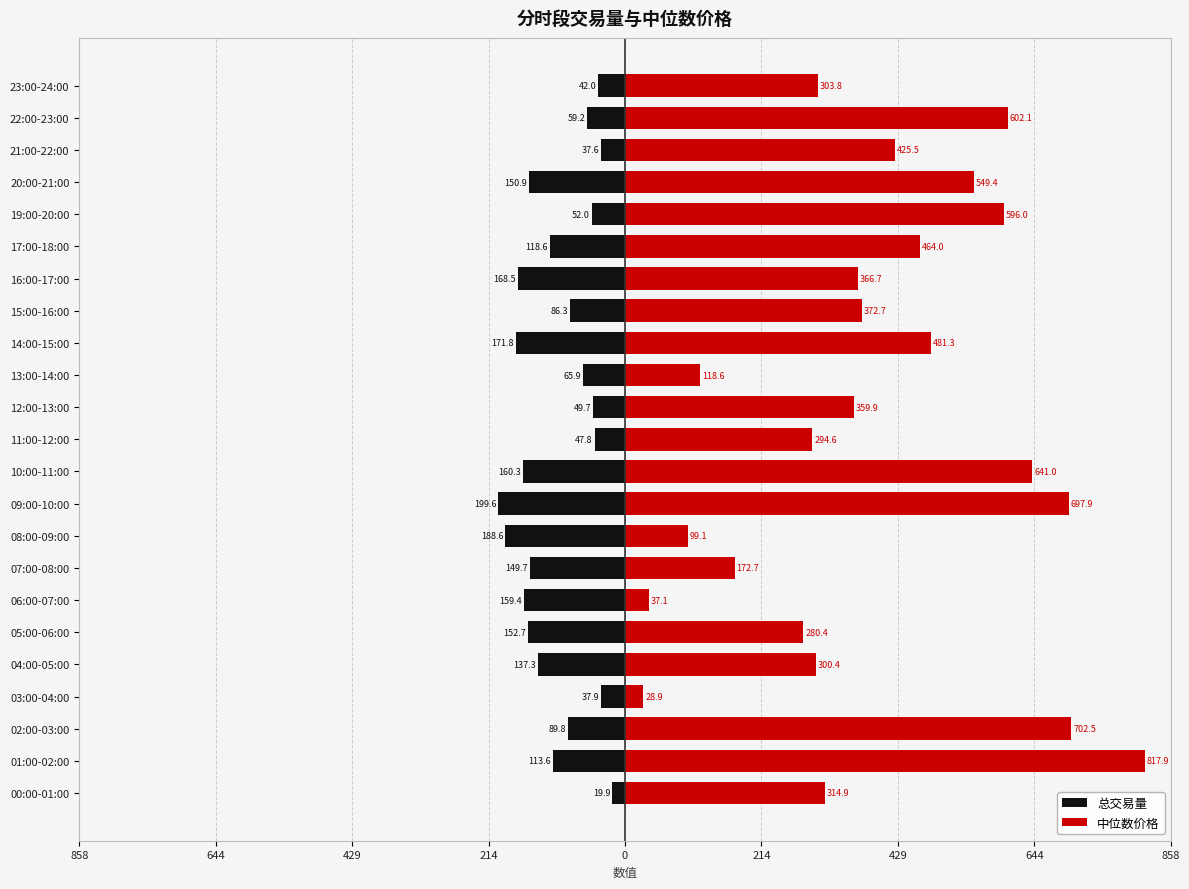

What is the total value across all series at 01:00-02:00?

704.3